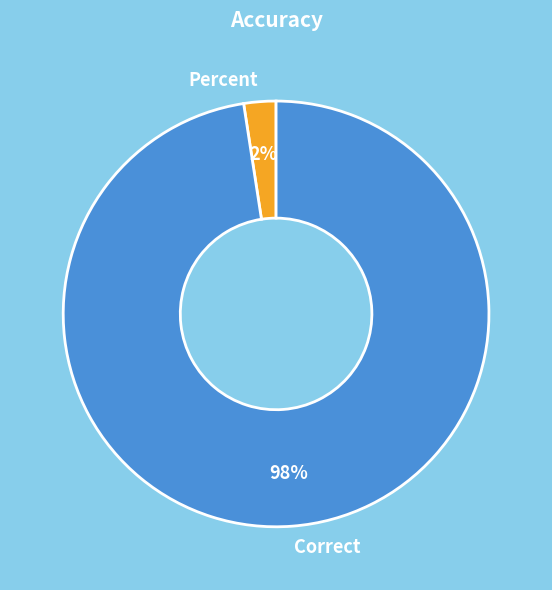

Is Percent the majority of the pie?

No